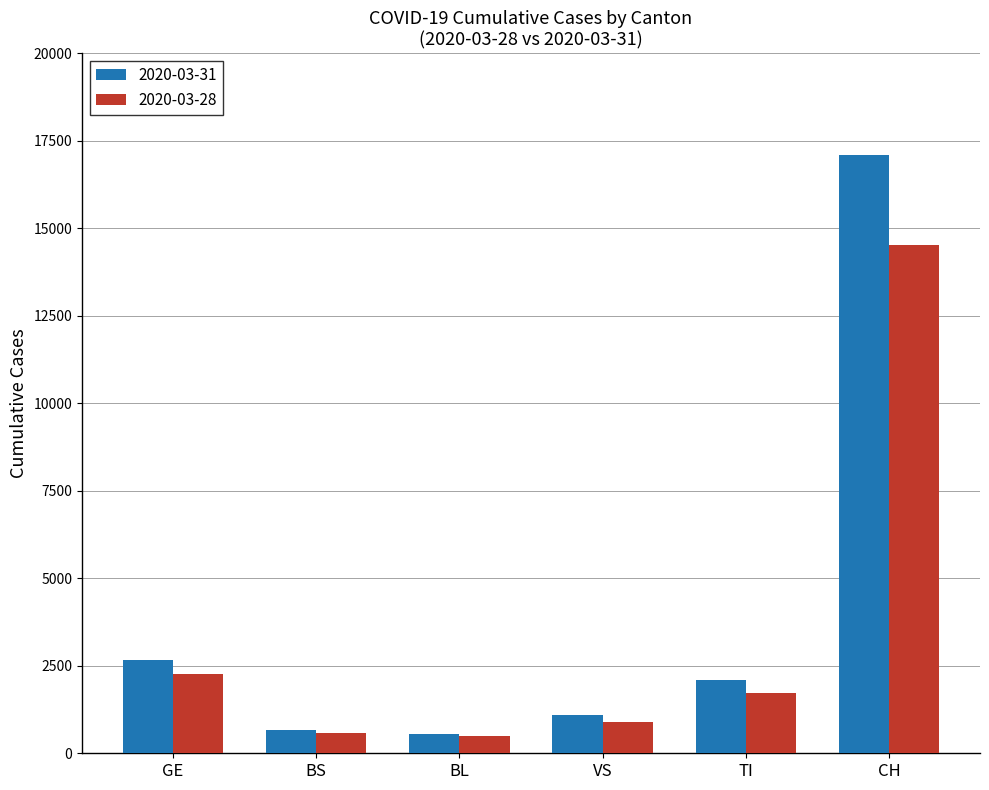

At which label does 2020-03-31 reach its peak?

CH